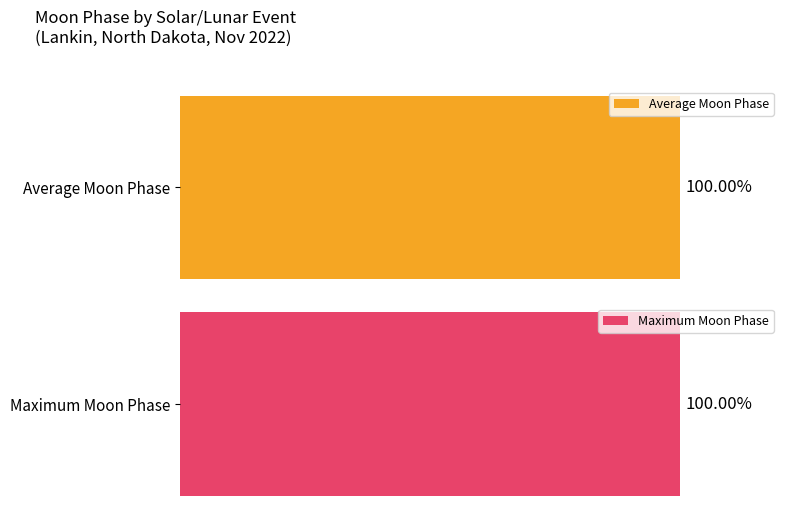

Does the chart contain any negative values?

No